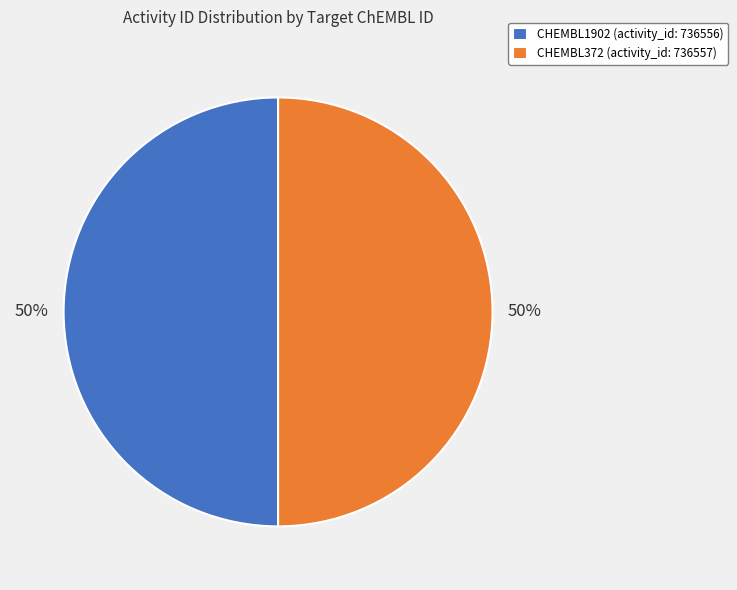

How many segments does this pie chart have?

2